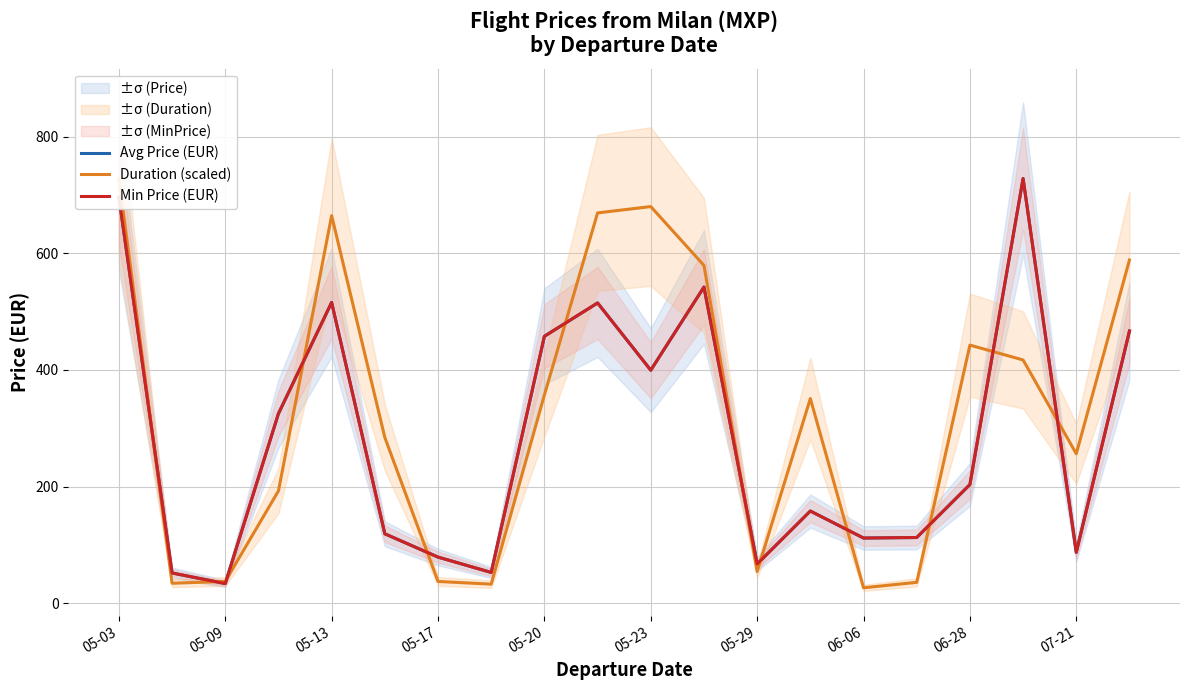

How many series are shown in this chart?

3